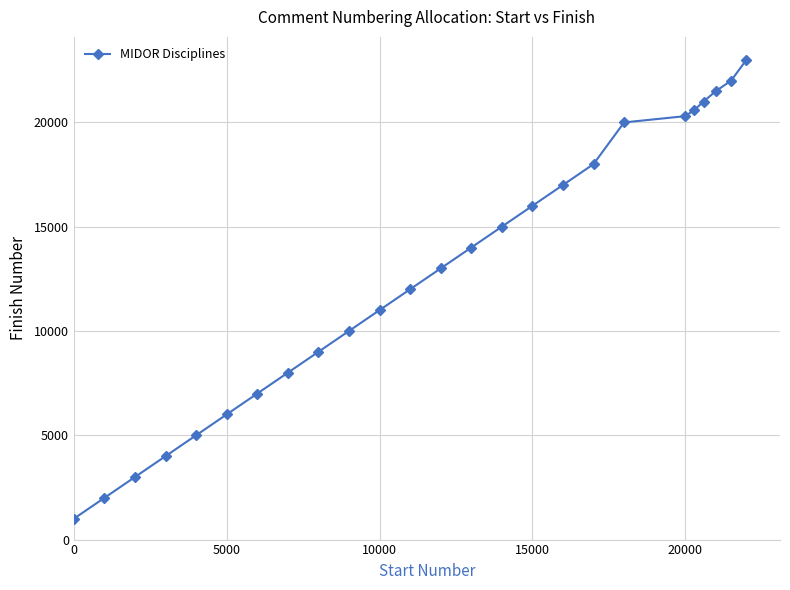

What is the sum of all values?

319400